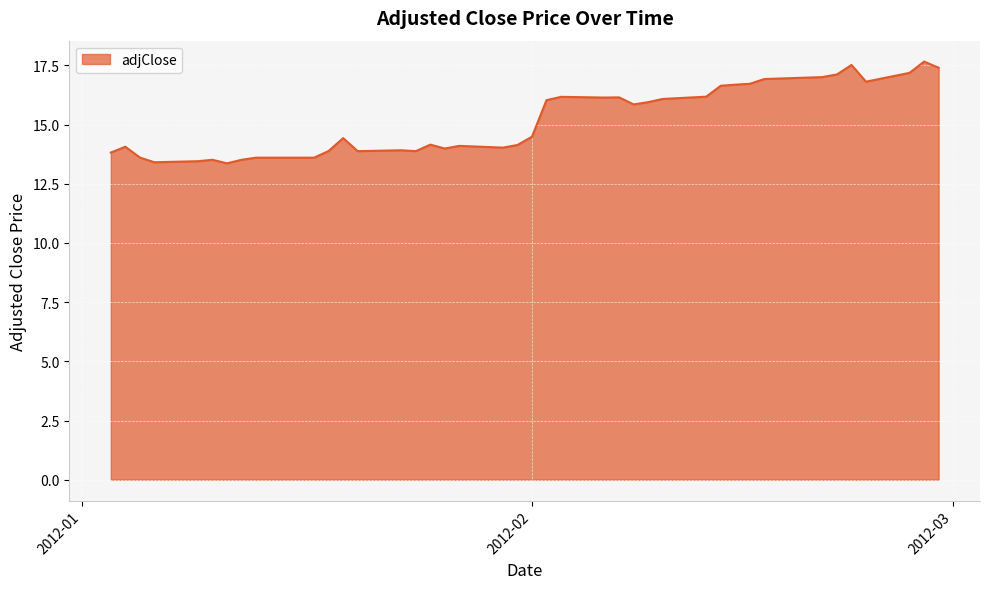

What is the difference between the maximum and minimum values?

4.3